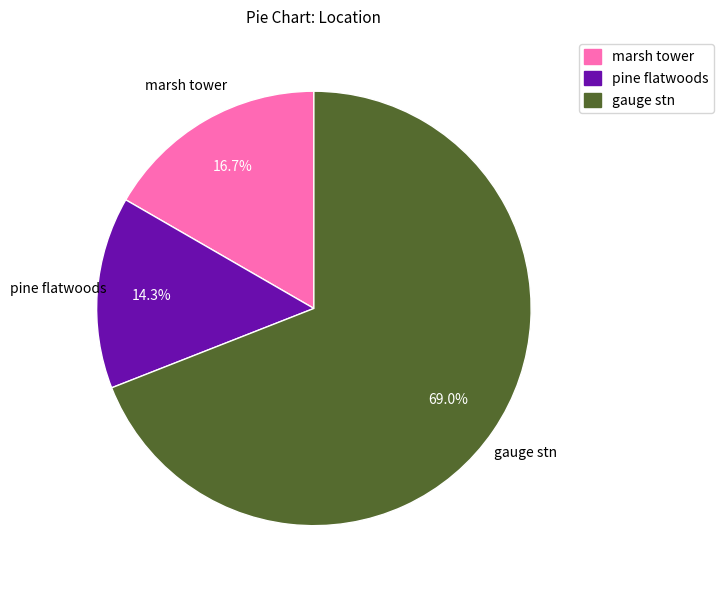

Rank the categories by value from highest to lowest.

gauge stn, marsh tower, pine flatwoods